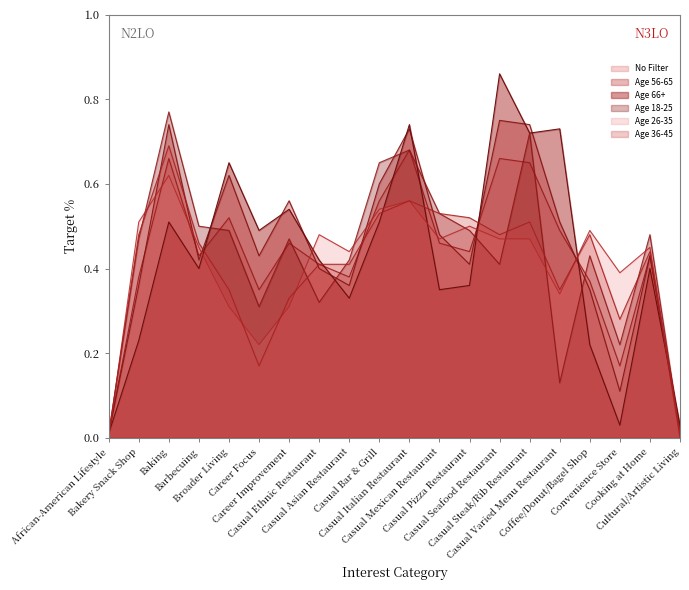

In Age 26-35, how many points are higher than both neighbors (excluding endpoints)?

6